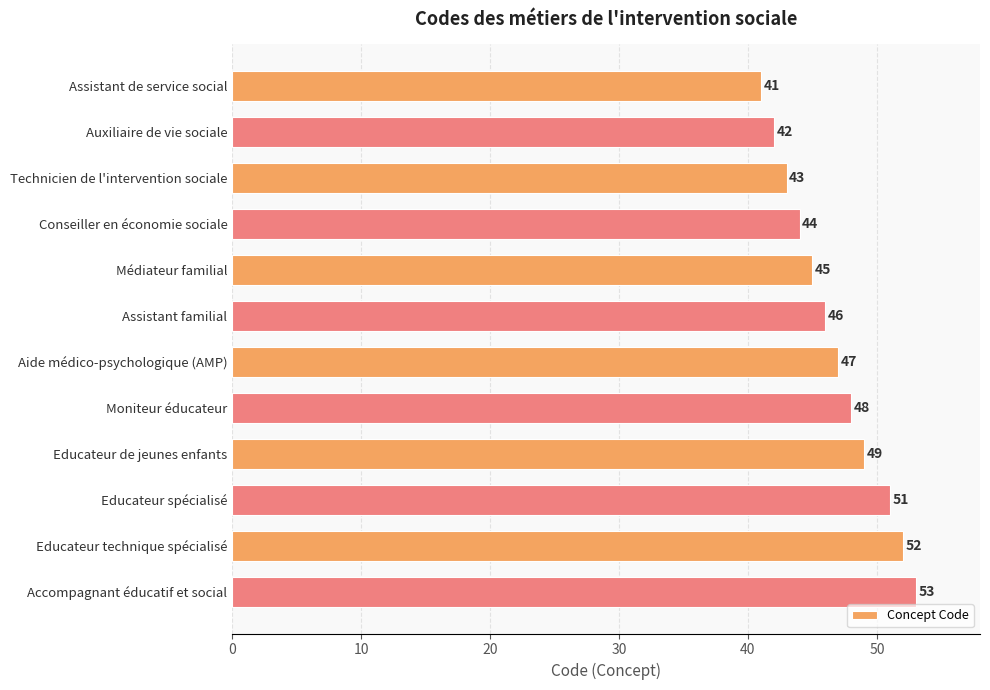

Read the value at Educateur technique spécialisé, to the nearest 10.

50